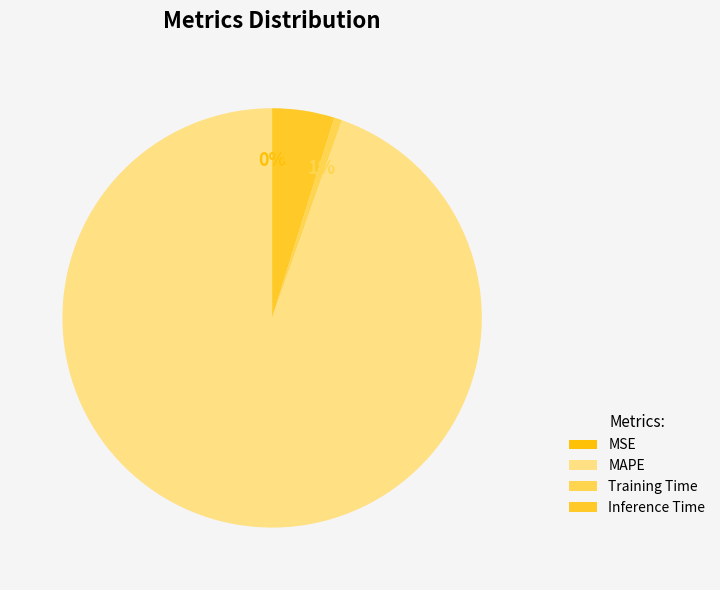

Which category has the smallest portion of the pie?

MSE